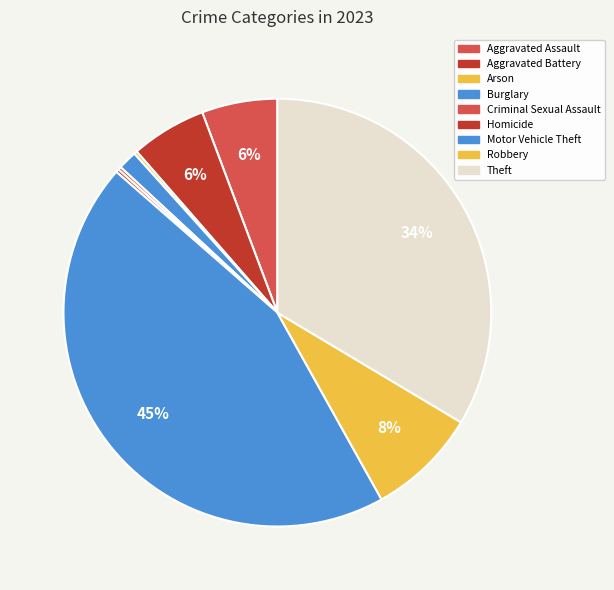

To the nearest percent, what is the combined percentage of Burglary and Aggravated Assault?

7%